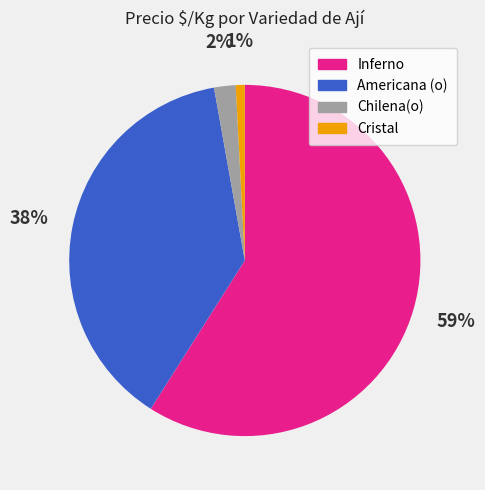

To the nearest percent, what is the average slice percentage?

25%